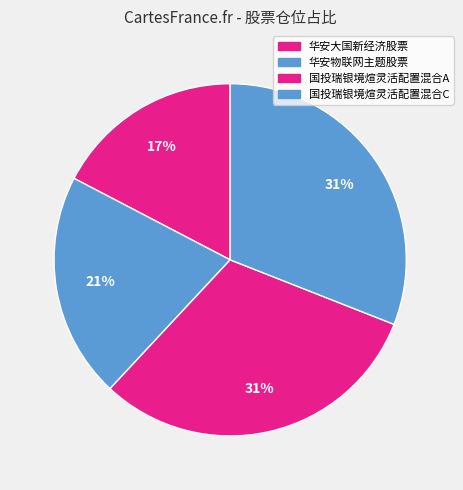

How many slices are in this pie chart?

4